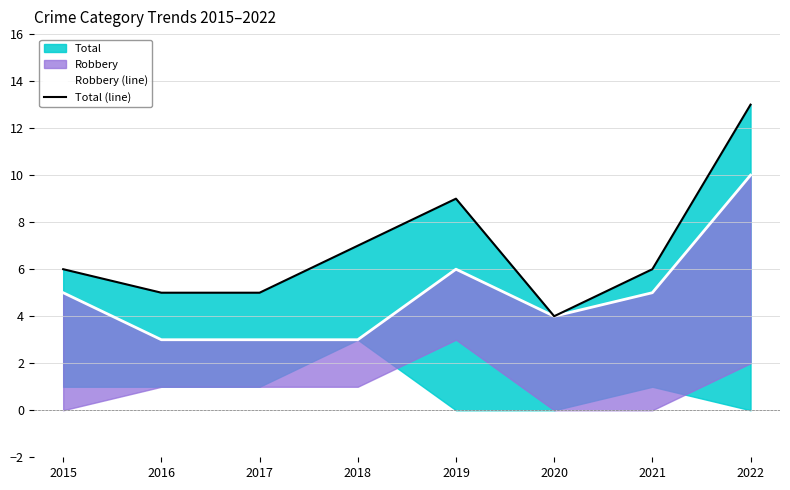

True or false: Total (line) has a value of 9 at 2019.

True